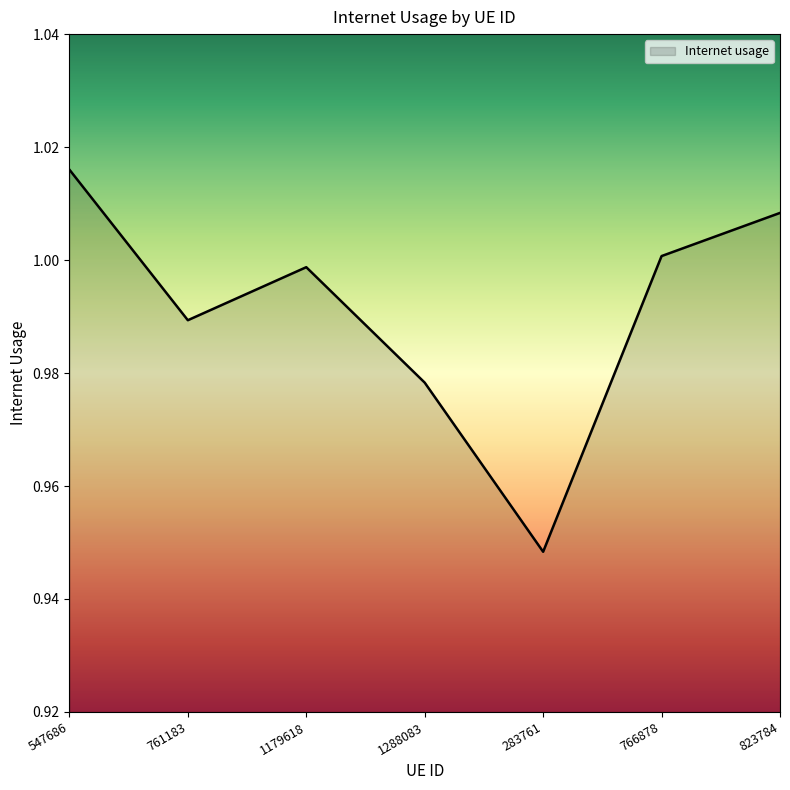

Which label corresponds to the largest value in the chart?

547686